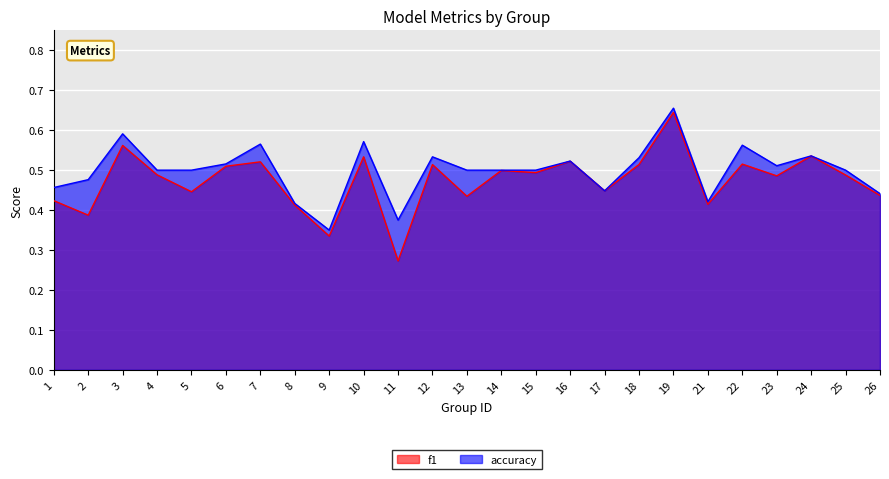

True or false: accuracy and f1 intersect in this chart.

False